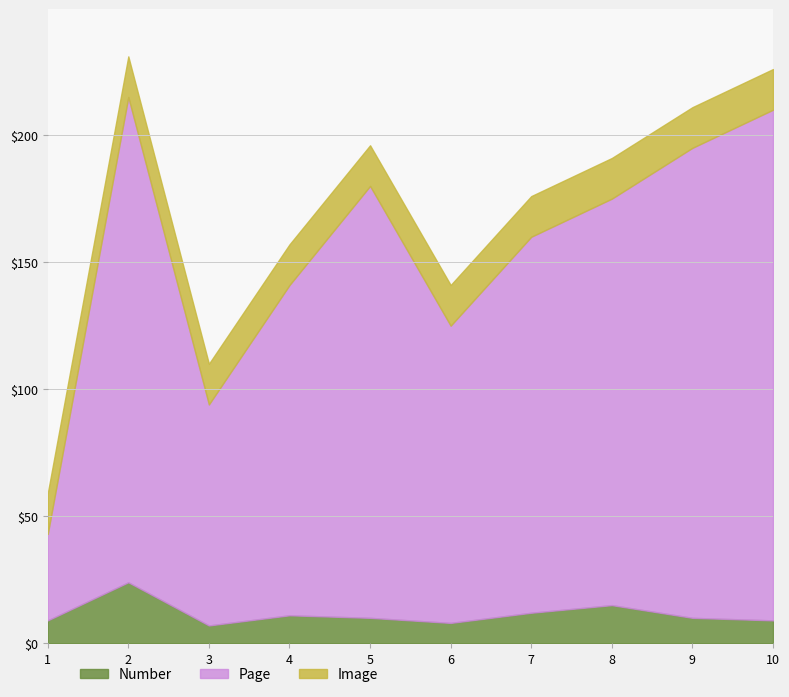

What is the maximum value for Number?

24